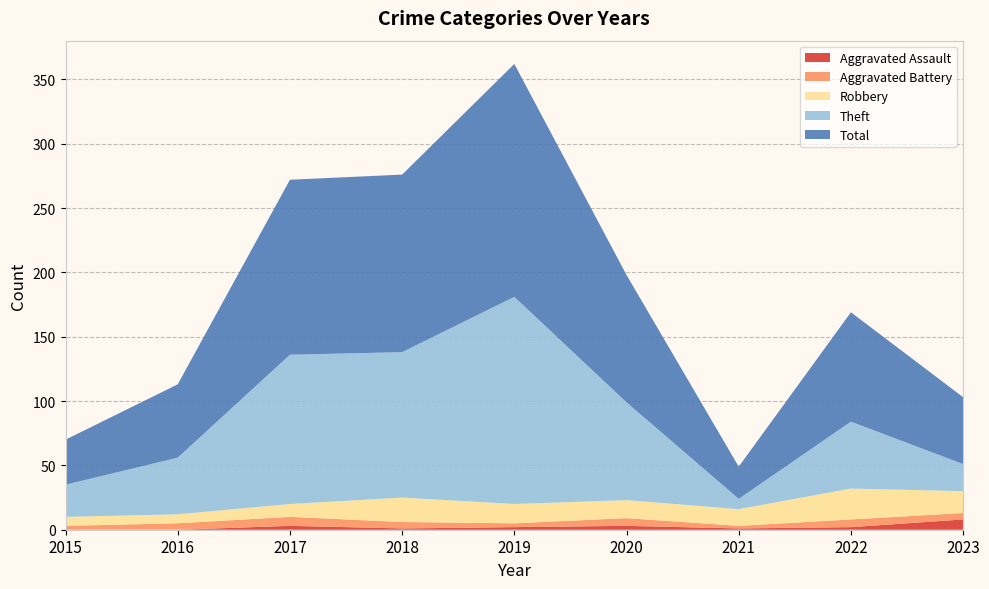

Reading left to right, list all the values displayed in this chart.

Aggravated Assault: 2015=0	2016=0	2017=3	2018=1	2019=2	2020=3	2021=1	2022=2	2023=8
Aggravated Battery: 2015=3	2016=5	2017=7	2018=5	2019=3	2020=6	2021=2	2022=6	2023=5
Robbery: 2015=7	2016=7	2017=10	2018=19	2019=15	2020=14	2021=13	2022=24	2023=17
Theft: 2015=25	2016=44	2017=116	2018=113	2019=161	2020=76	2021=8	2022=52	2023=21
Total: 2015=35	2016=57	2017=136	2018=138	2019=181	2020=99	2021=25	2022=85	2023=52